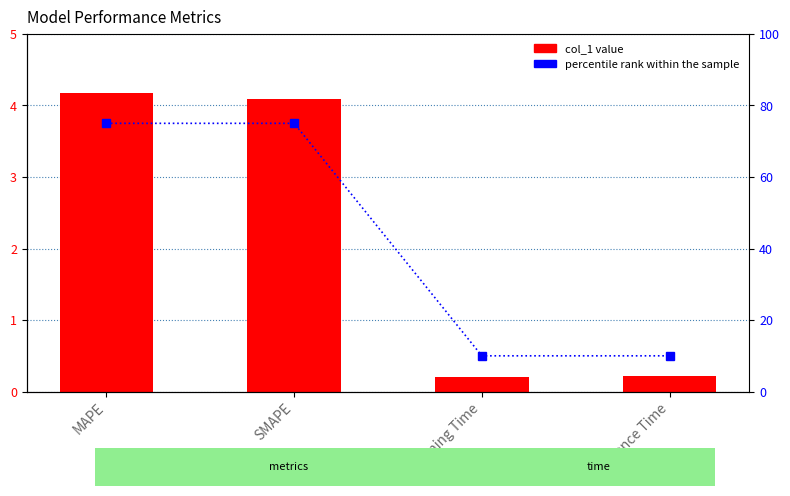

What is the sum of the col_1 values at SMAPE and Inference Time?

4.3